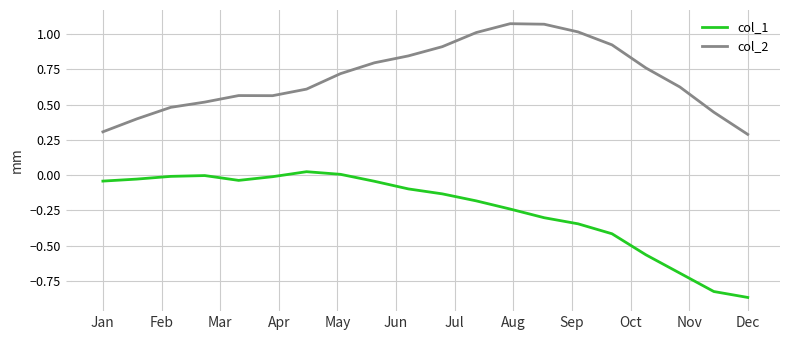

True or false: col_2 and col_1 cross at least once.

False